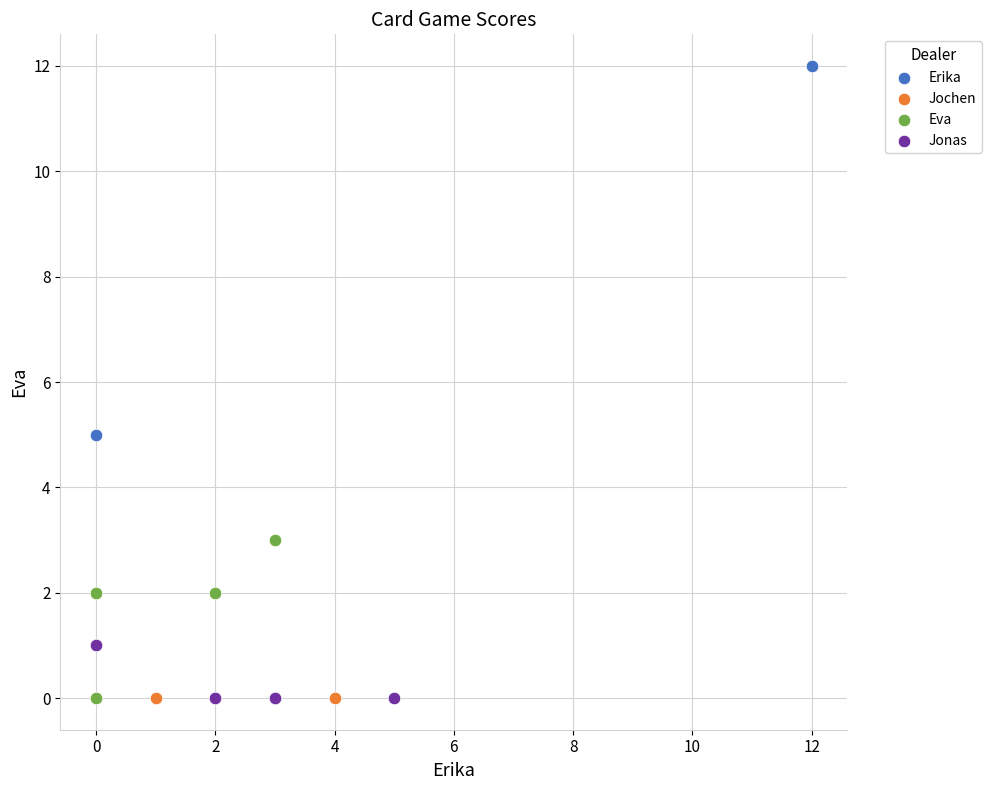

Which series contains the highest Y value?

Erika